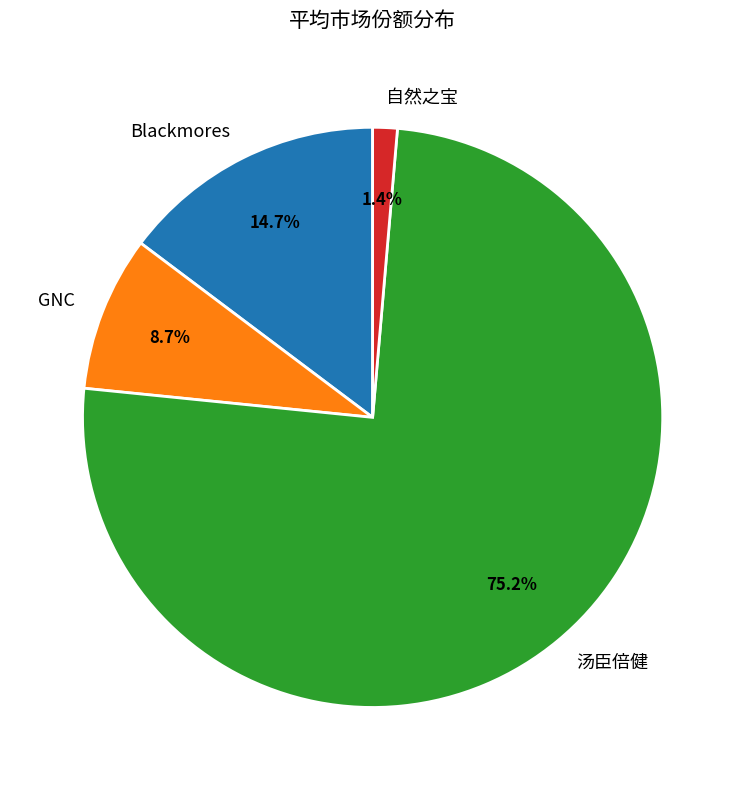

Count the number of slices in the pie.

4